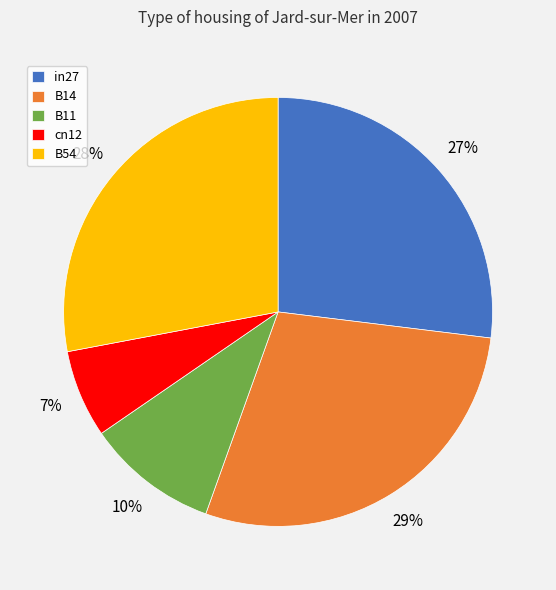

To the nearest percent, what portion does in27 represent?

27%